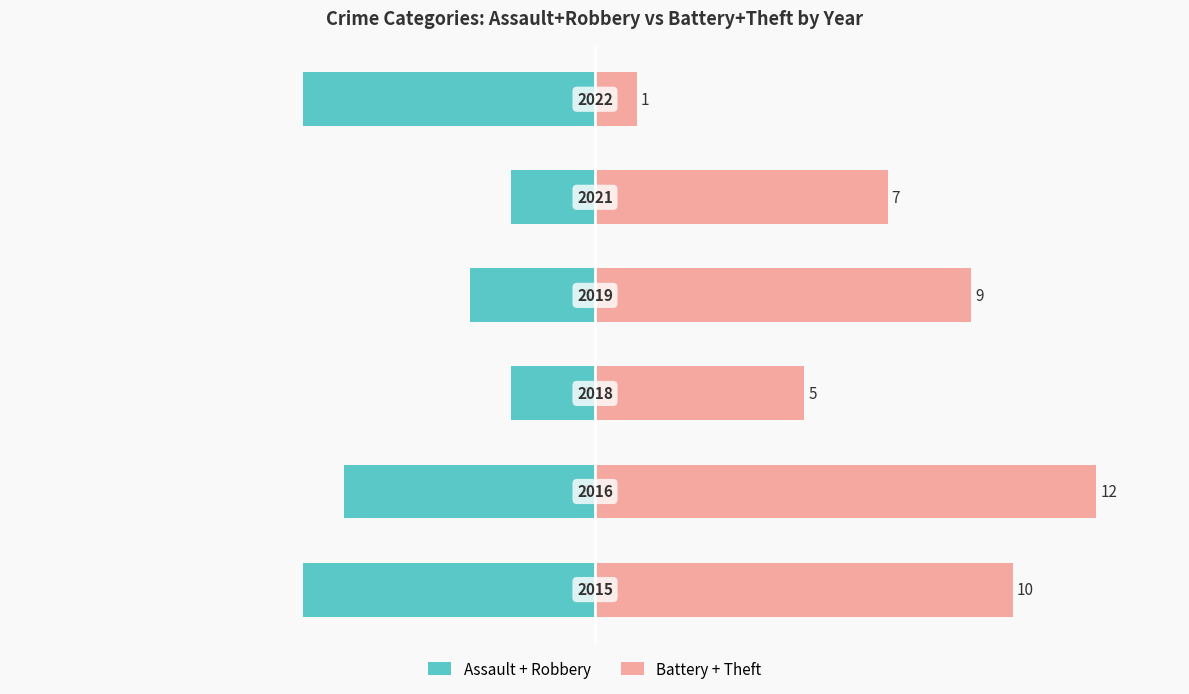

At 0, list the series in order from smallest to largest.

Assault + Robbery, Battery + Theft